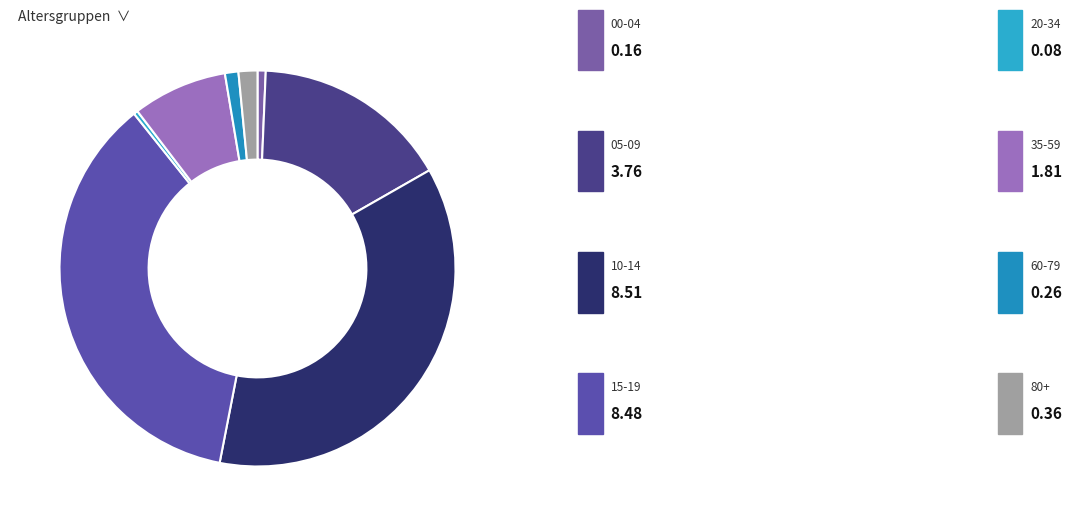

To the nearest percent, what is the difference between the largest and smallest slice percentages?

36%